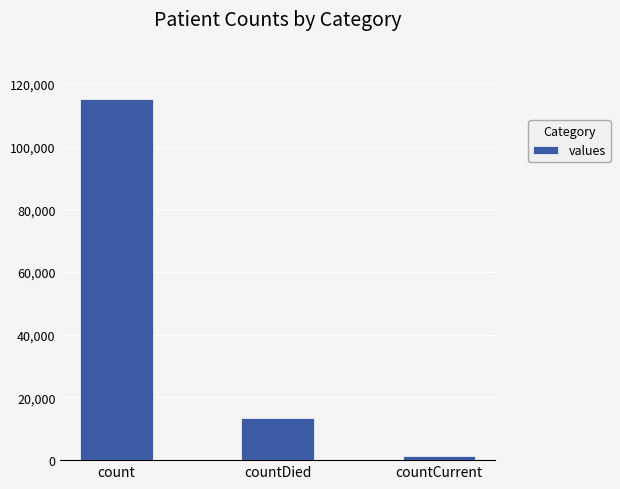

Is it true that the value at countDied is 3142?

False